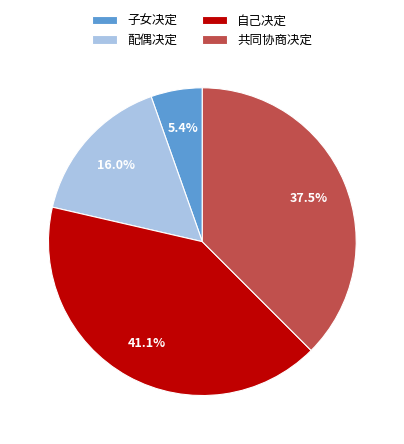

How many slices are in this pie chart?

4